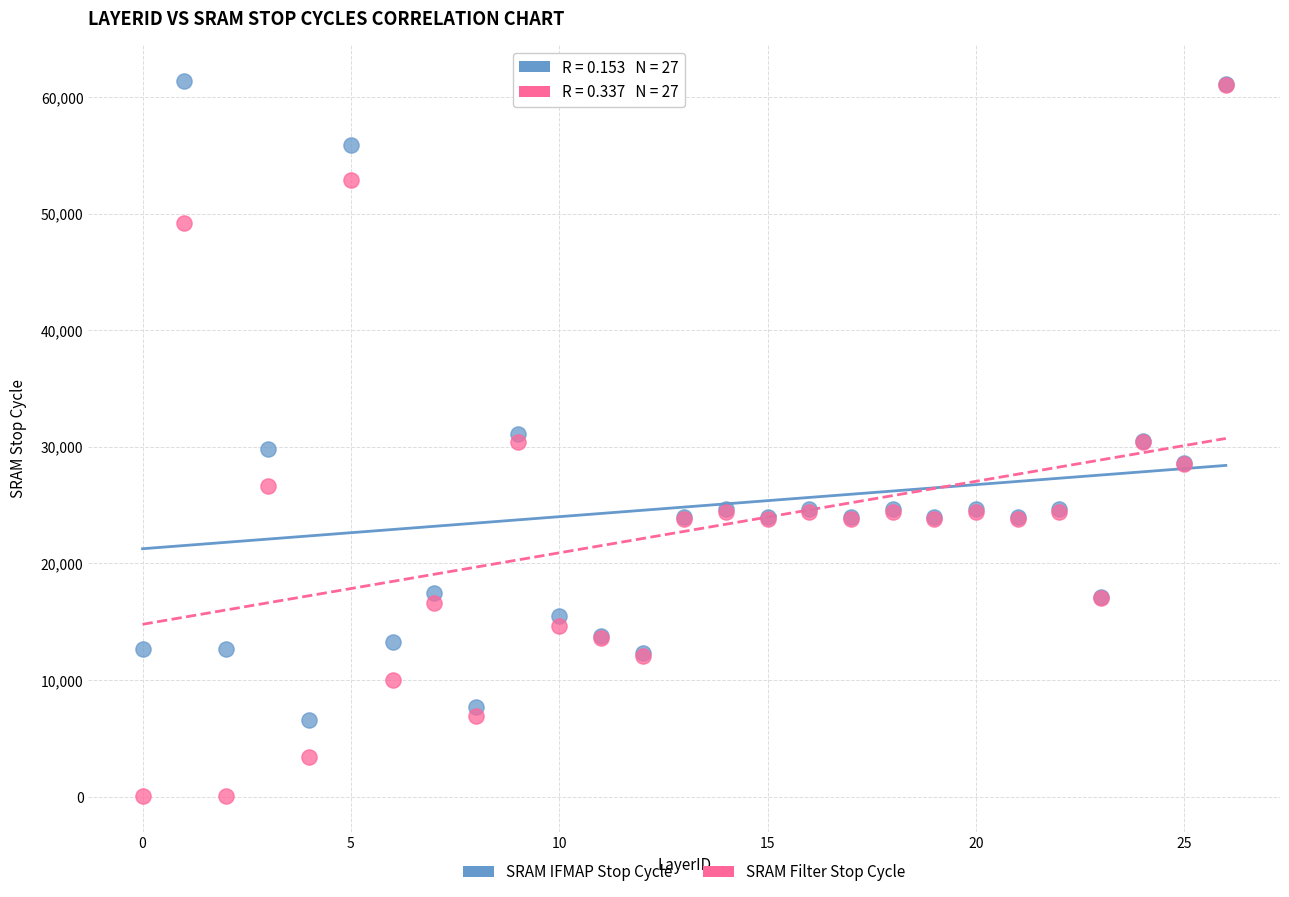

What are all the series names shown in the legend?

SRAM IFMAP Stop Cycle, SRAM Filter Stop Cycle